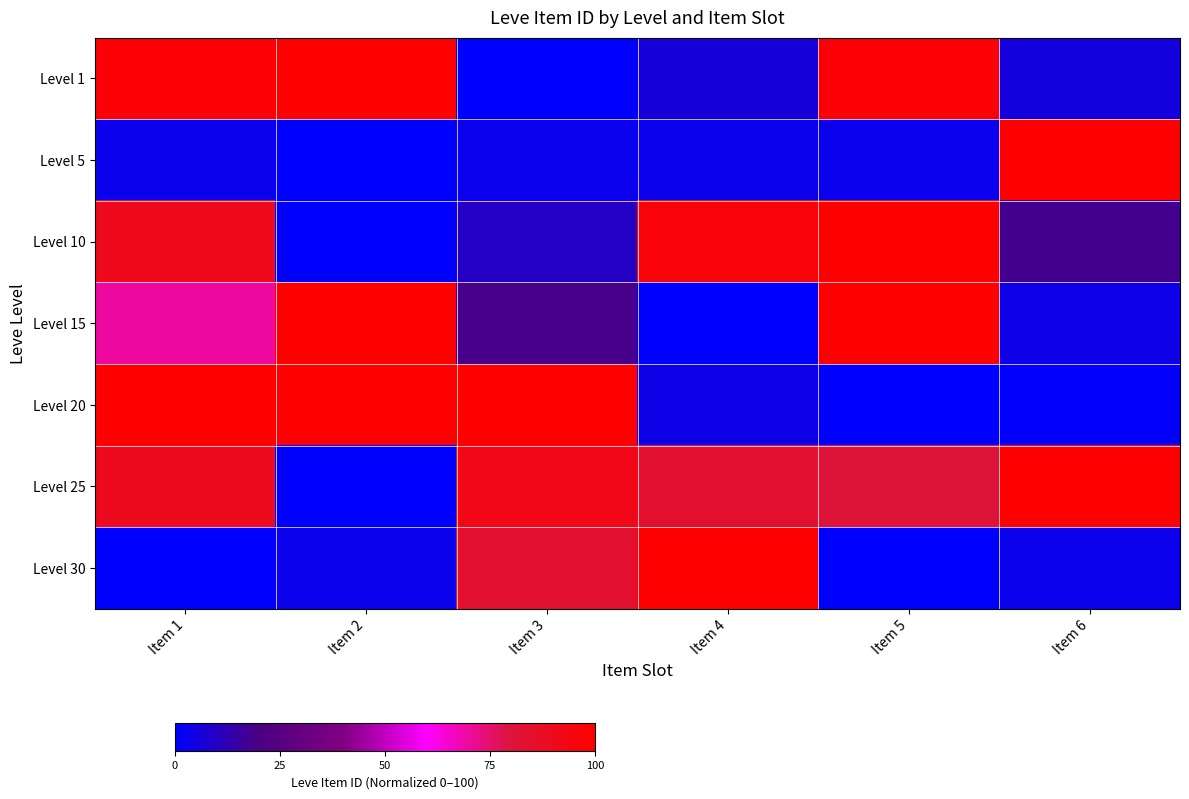

Reading left to right, extract all data points from this chart.

Level 1: Item 1=97.9	Item 2=100.0	Item 3=0.0	Item 4=6.1	Item 5=97.9	Item 6=5.5
Level 5: Item 1=3.4	Item 2=0.0	Item 3=3.0	Item 4=3.3	Item 5=2.9	Item 6=100.0
Level 10: Item 1=90.5	Item 2=0.0	Item 3=9.7	Item 4=96.8	Item 5=100.0	Item 6=18.2
Level 15: Item 1=69.8	Item 2=100.0	Item 3=19.1	Item 4=0.0	Item 5=100.0	Item 6=3.8
Level 20: Item 1=99.9	Item 2=100.0	Item 3=100.0	Item 4=4.0	Item 5=0.0	Item 6=0.5
Level 25: Item 1=89.8	Item 2=0.0	Item 3=92.6	Item 4=84.3	Item 5=80.8	Item 6=100.0
Level 30: Item 1=0.0	Item 2=3.2	Item 3=84.1	Item 4=100.0	Item 5=0.0	Item 6=3.2